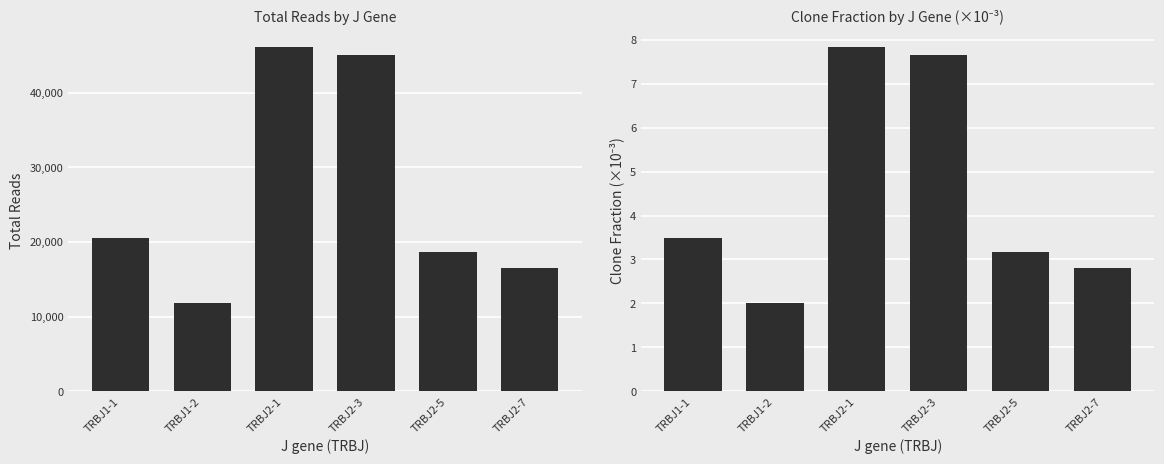

Between TRBJ2-5 and TRBJ1-2, which is larger?

TRBJ2-5